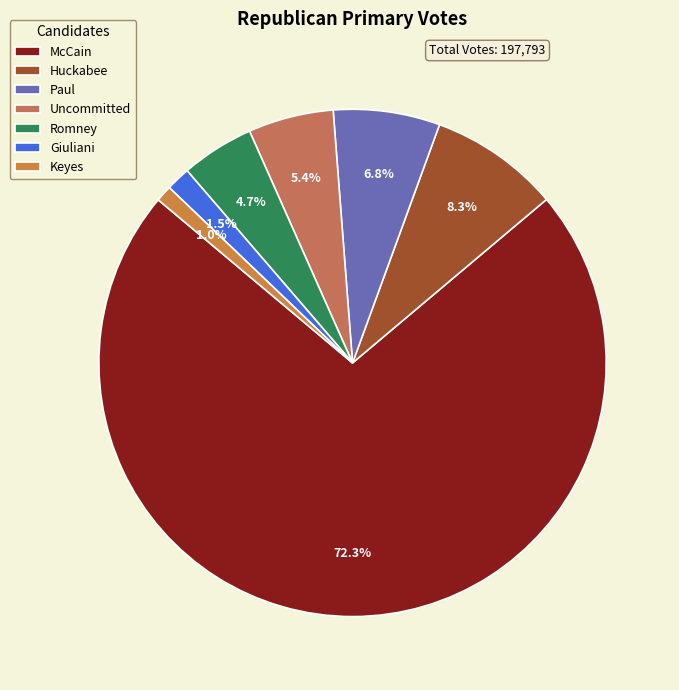

What percentage do Huckabee and McCain together represent?

80.5%